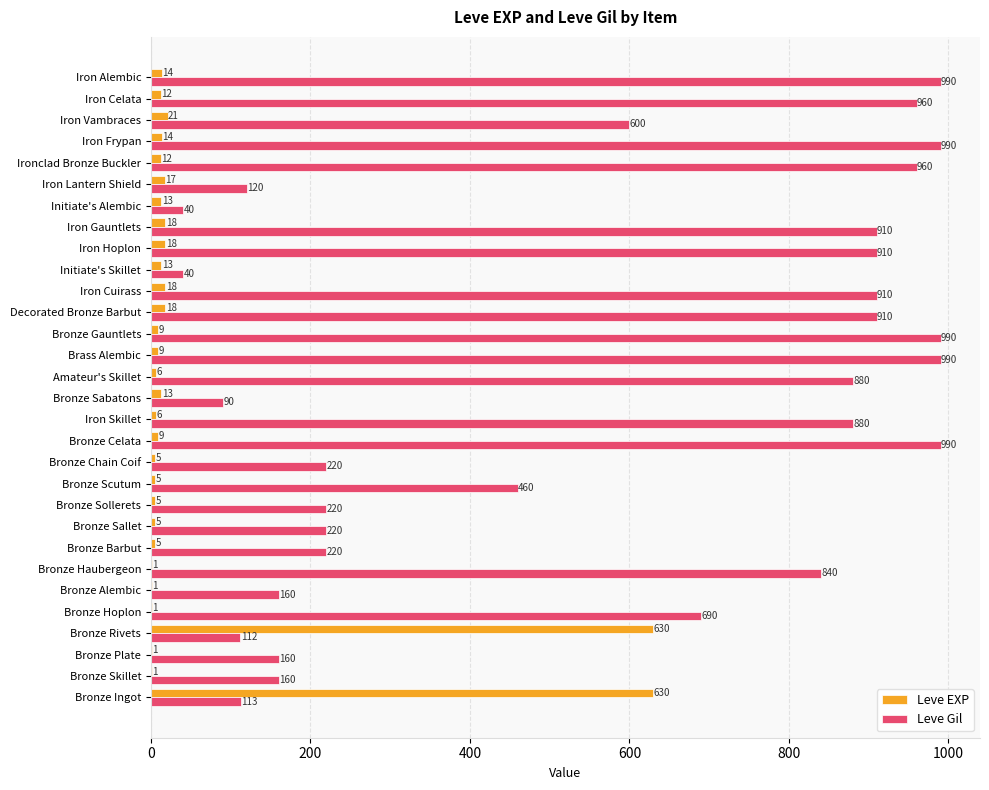

What is the sum of all Leve EXP values?

1530